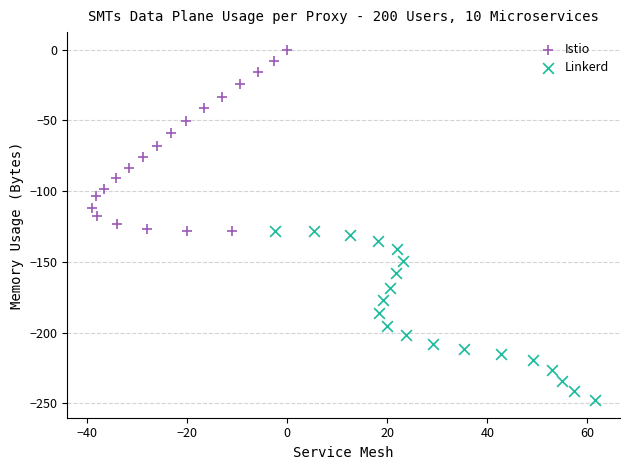

Which series contains the lowest Y value?

Linkerd